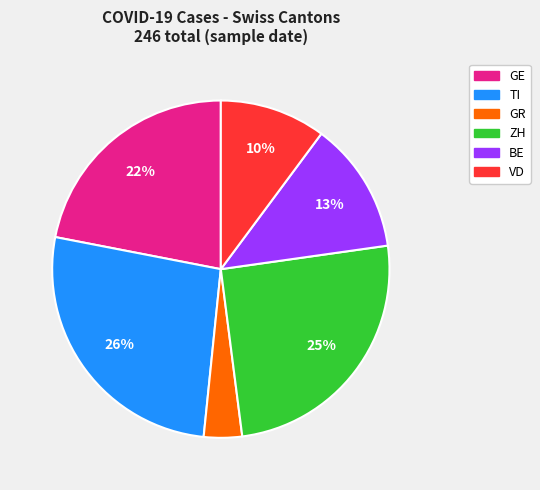

Is there any slice that represents more than half of the pie?

No